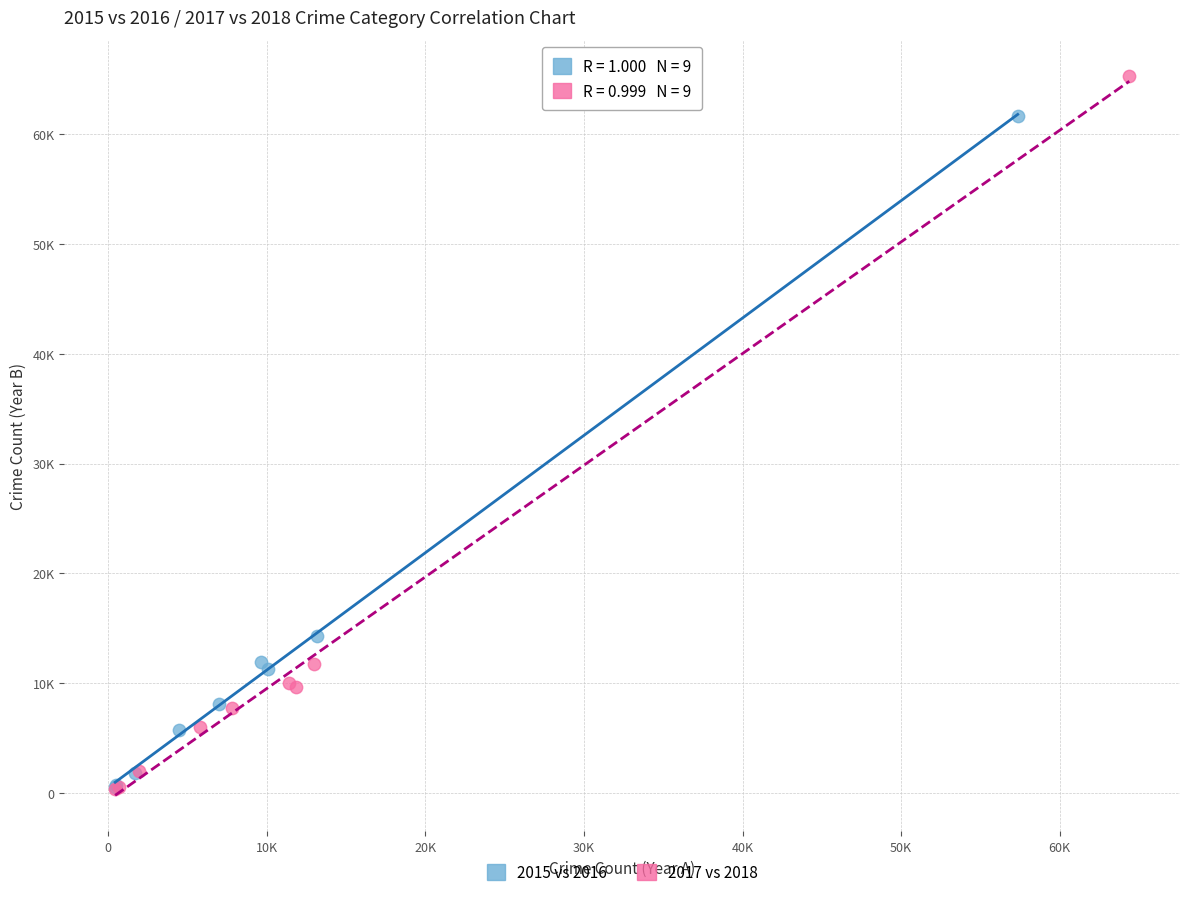

What are all the series names shown in the legend?

2015 vs 2016, 2017 vs 2018